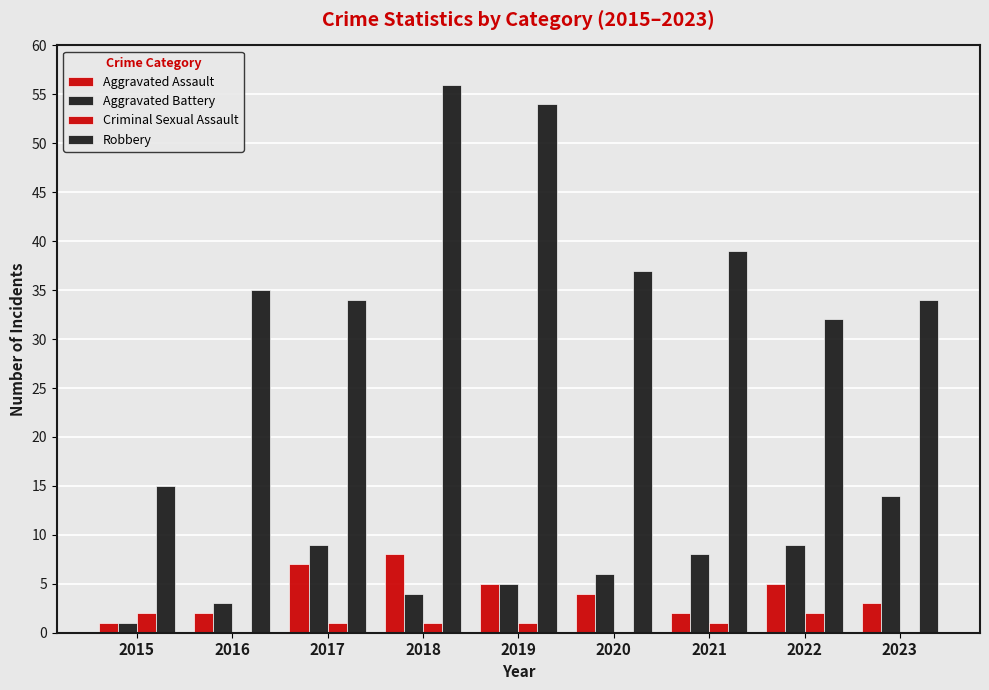

What is the sum of all Aggravated Battery values?

59